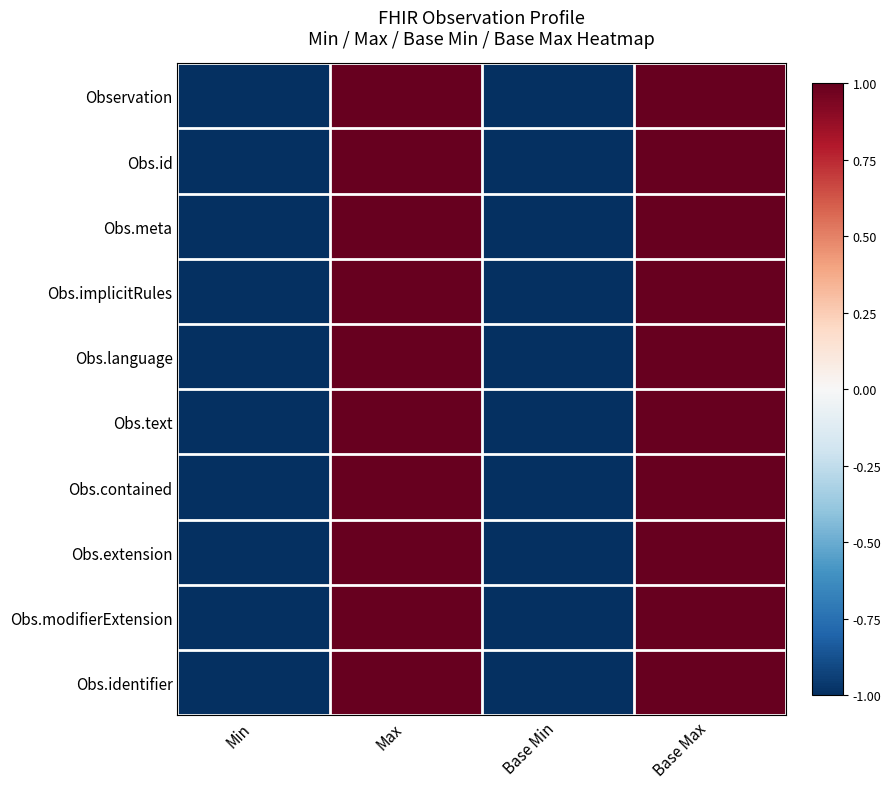

Reading right to left, list all the values displayed in this chart.

Observation: Base Max=1	Base Min=-1	Max=1	Min=-1
Obs.id: Base Max=1	Base Min=-1	Max=1	Min=-1
Obs.meta: Base Max=1	Base Min=-1	Max=1	Min=-1
Obs.implicitRules: Base Max=1	Base Min=-1	Max=1	Min=-1
Obs.language: Base Max=1	Base Min=-1	Max=1	Min=-1
Obs.text: Base Max=1	Base Min=-1	Max=1	Min=-1
Obs.contained: Base Max=1	Base Min=-1	Max=1	Min=-1
Obs.extension: Base Max=1	Base Min=-1	Max=1	Min=-1
Obs.modifierExtension: Base Max=1	Base Min=-1	Max=1	Min=-1
Obs.identifier: Base Max=1	Base Min=-1	Max=1	Min=-1